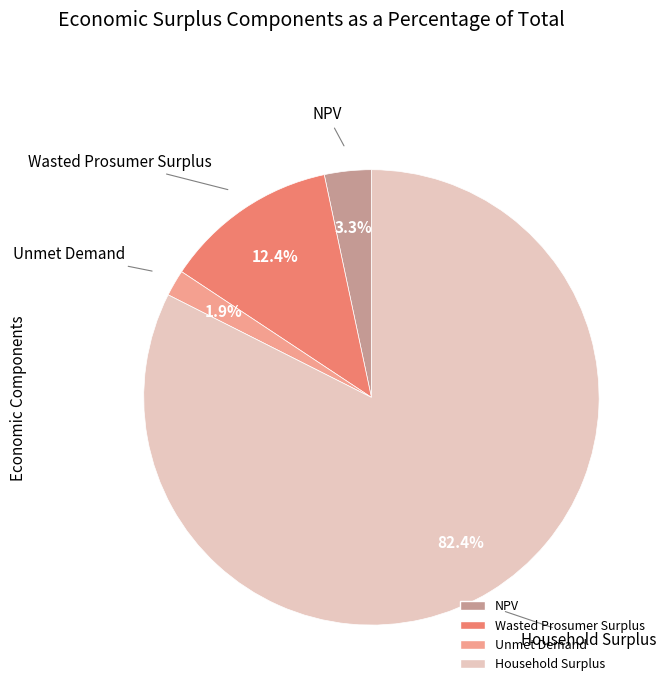

What is the ratio of the value at Unmet Demand to the value at NPV?

0.6